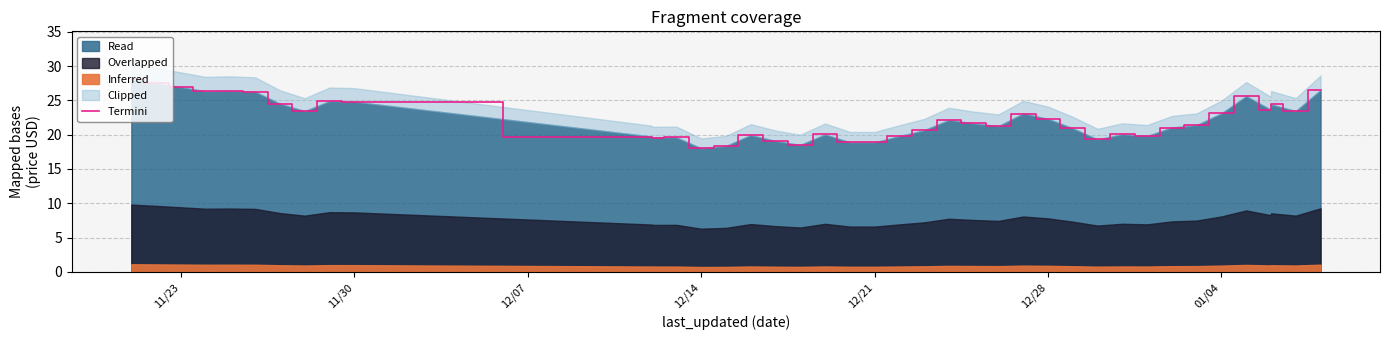

At which label does the data first exceed 21?

11/23